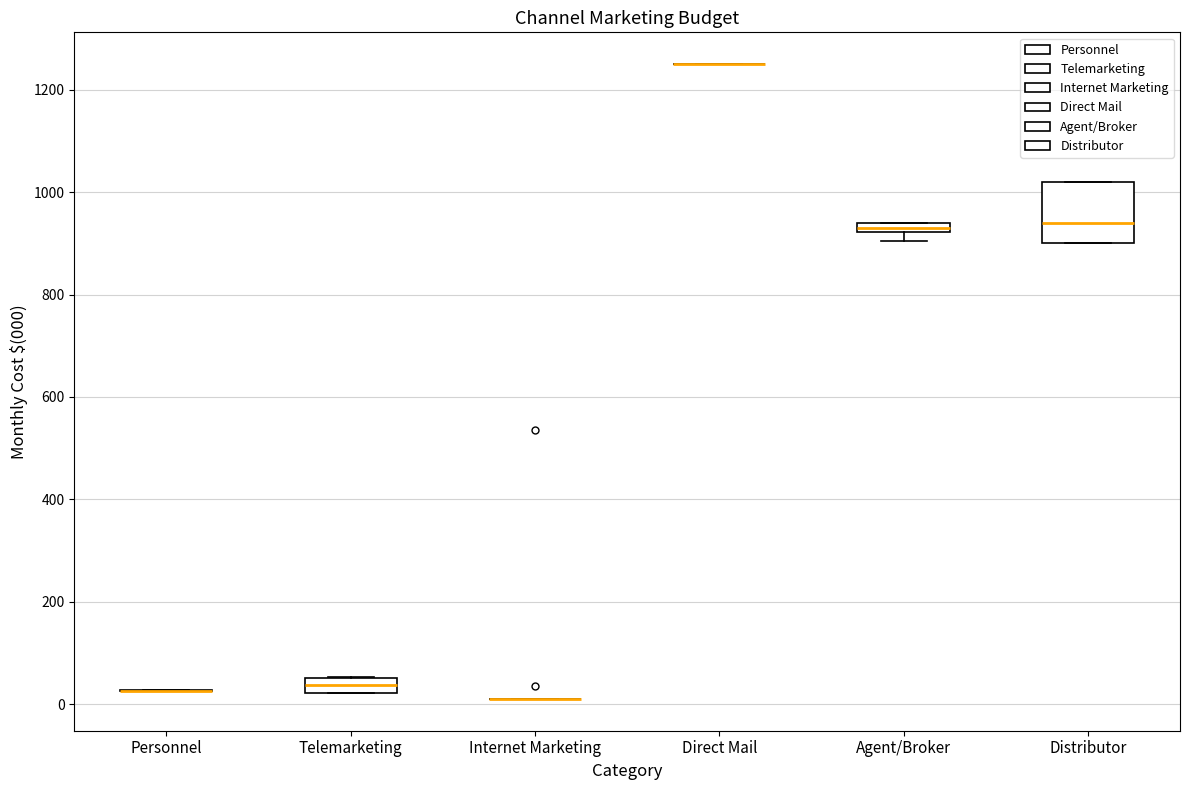

Which box is the tallest, from its lower edge to its upper edge?

Distributor